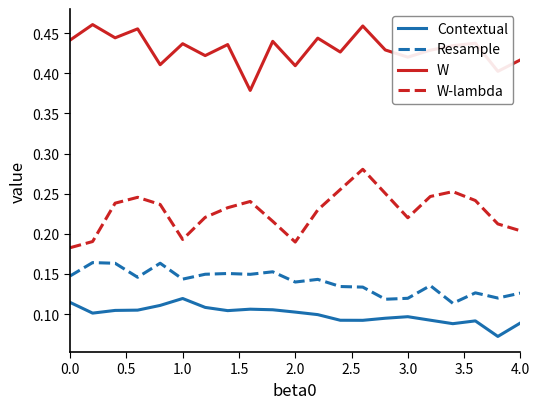

True or false: W and Resample intersect in this chart.

False